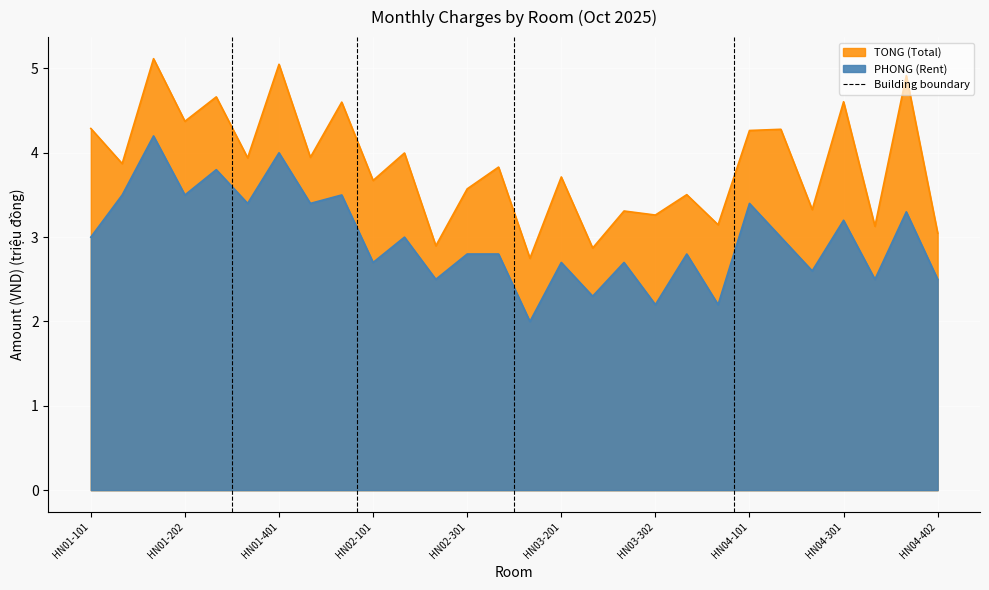

Between HN03-202 and HN04-401, which series saw the biggest shift?

TONG